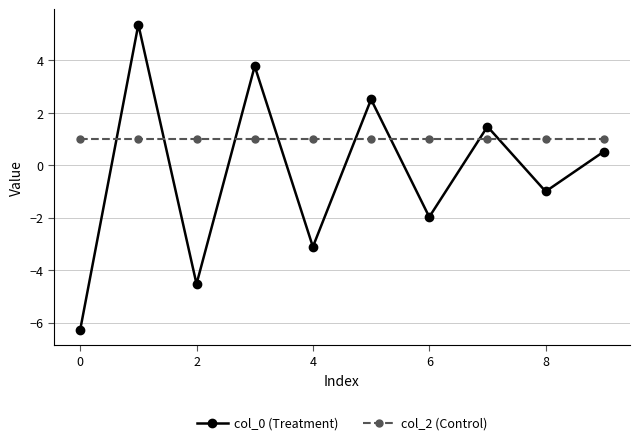

What are all the series names shown in the legend?

col_0 (Treatment), col_2 (Control)